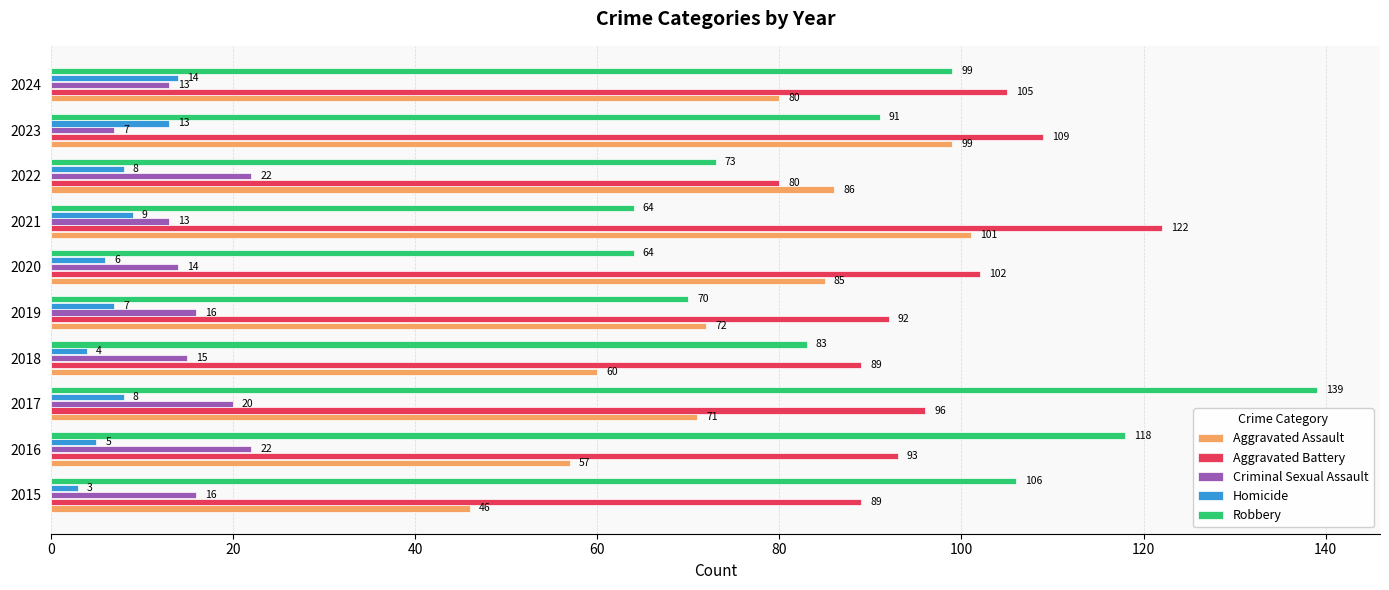

Which series has the widest spread of values?

Robbery